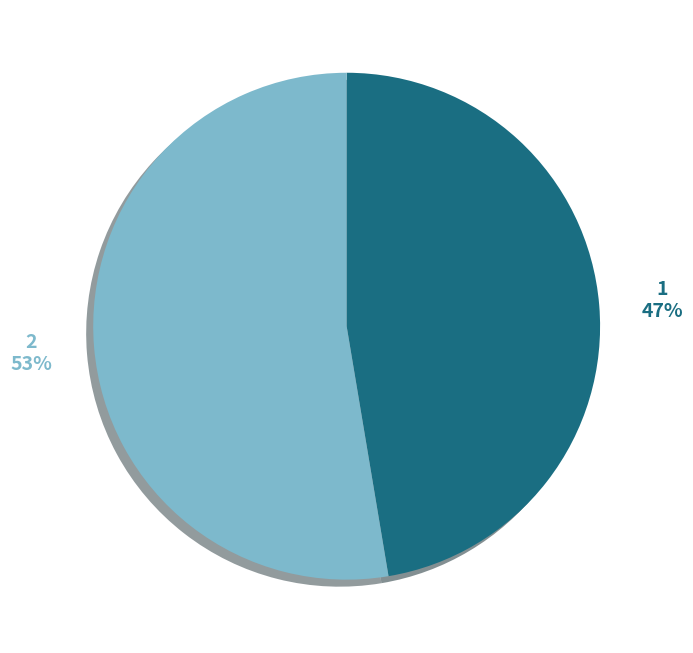

How many segments does this pie chart have?

2